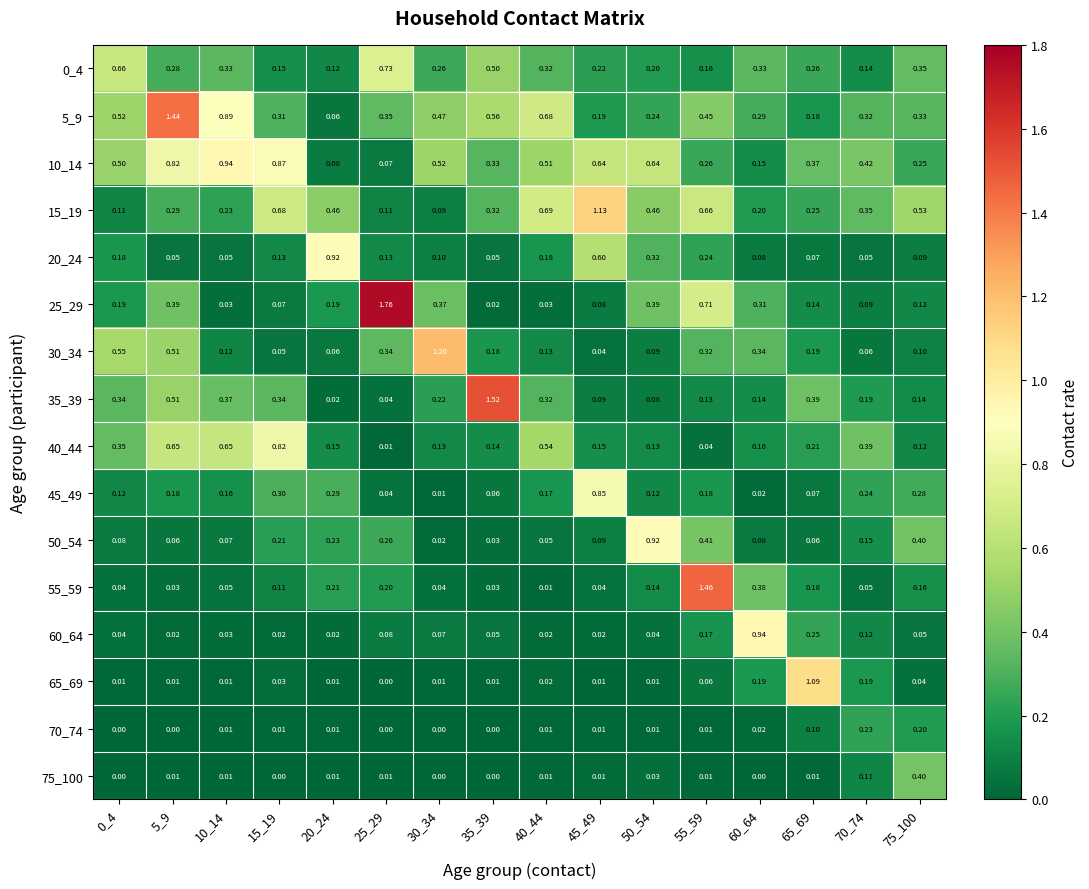

Is the value of 65_69 at 25_29 greater than the value of 0_4 at 70_74?

No